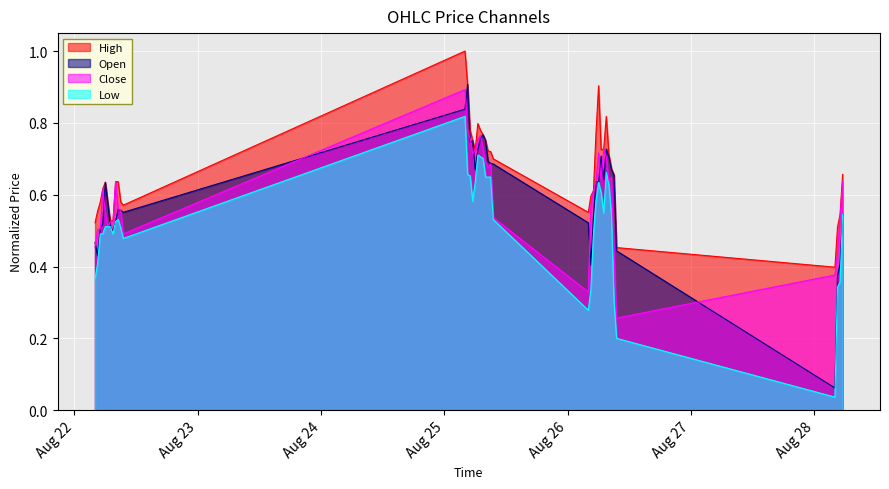

How many times do Open and Close cross each other?

17